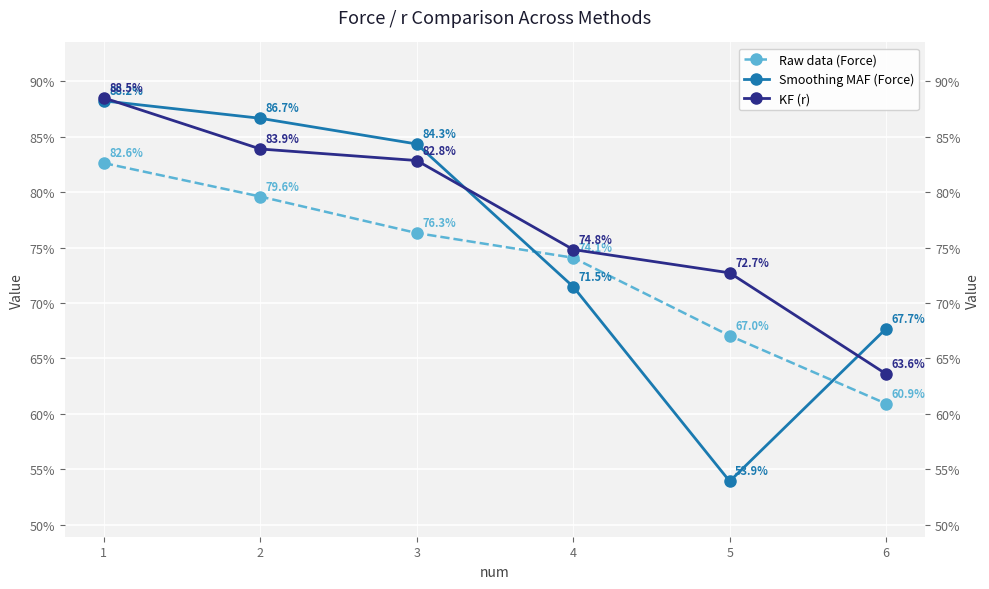

Count the number of categories in the chart.

6